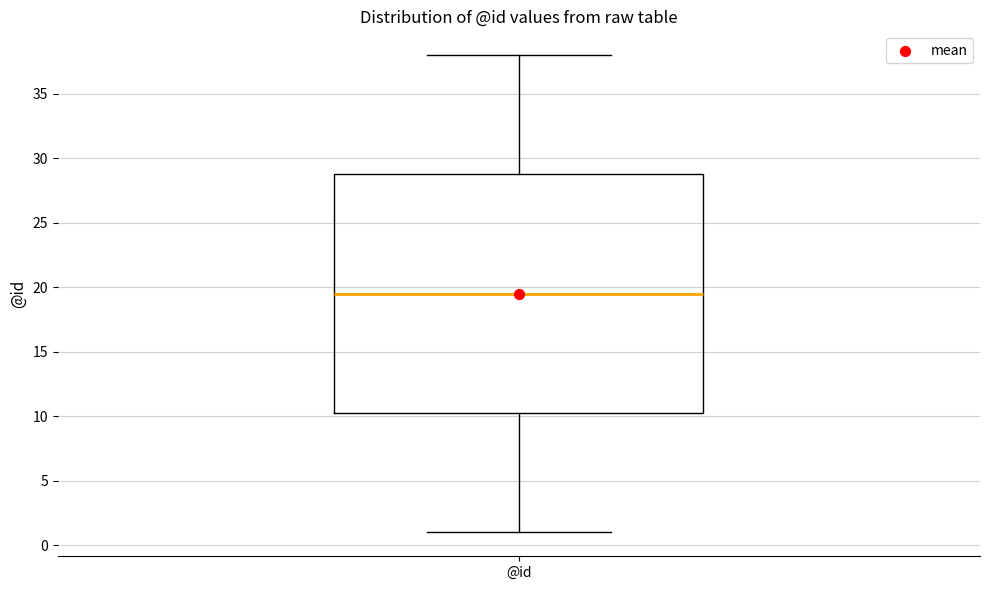

Where is the upper edge of the box for @id on the y-axis? The values are not printed on the chart, so give them approximately, as read against the axis.

29.0